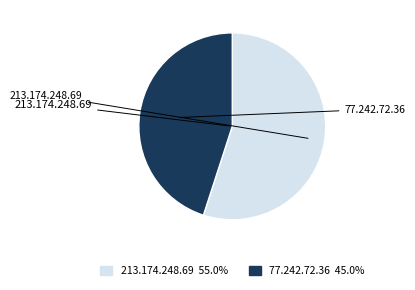

What is the ratio of the value at 77.242.72.36 to the value at 213.174.248.69?

0.8